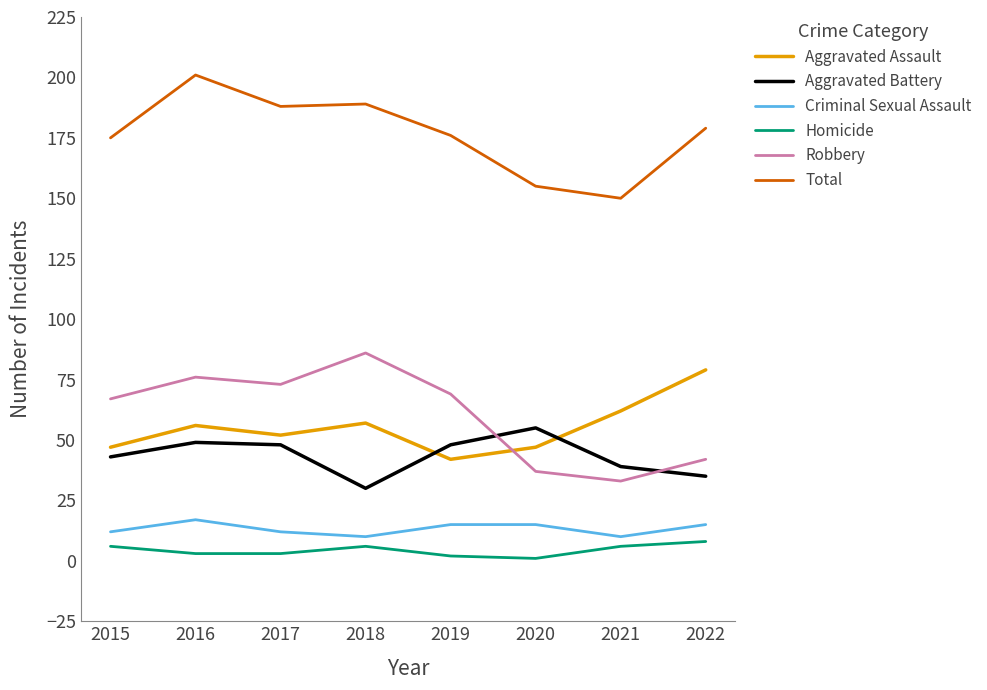

What is the difference between the second highest and minimum values in the Criminal Sexual Assault series?

5